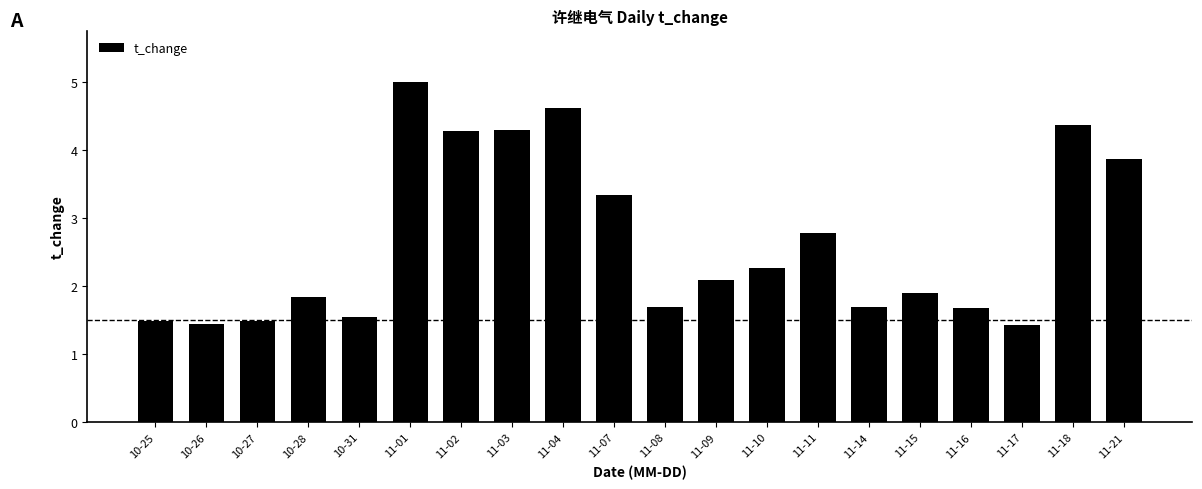

What is the difference between the maximum and minimum values?

3.6